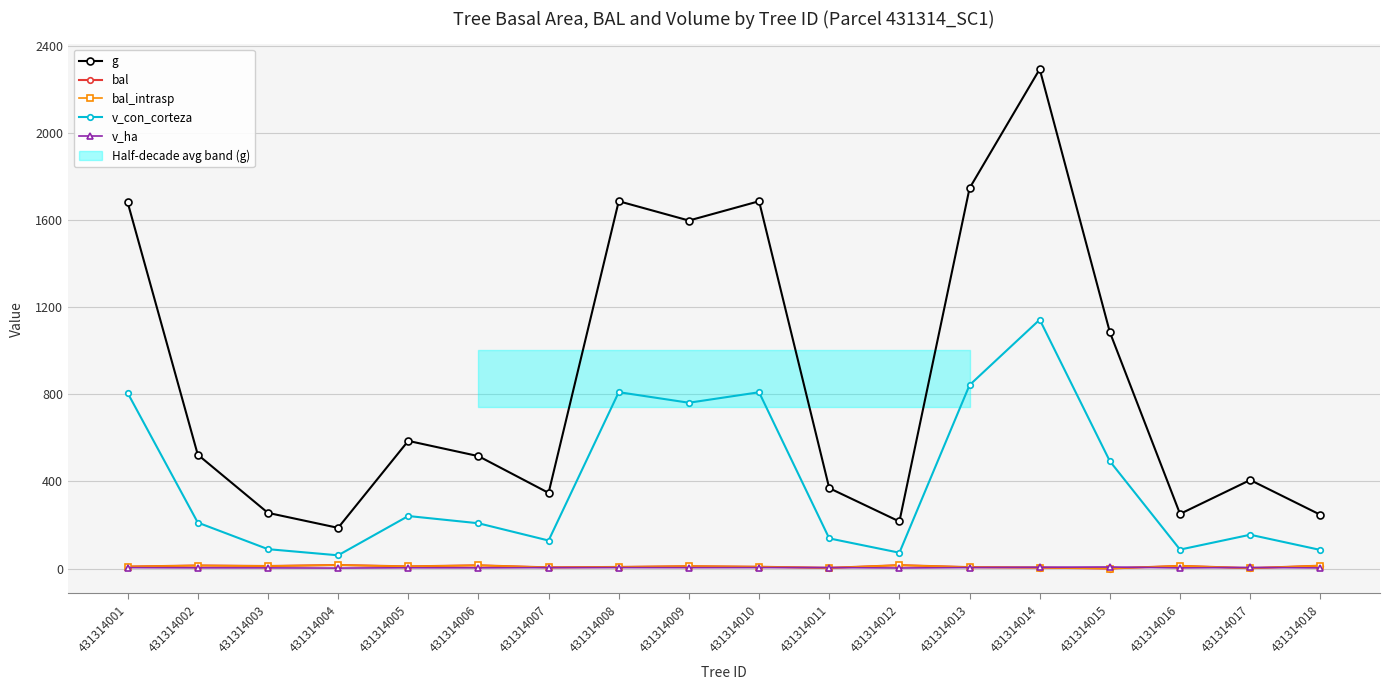

How many data points in v_con_corteza are less than 210?

9